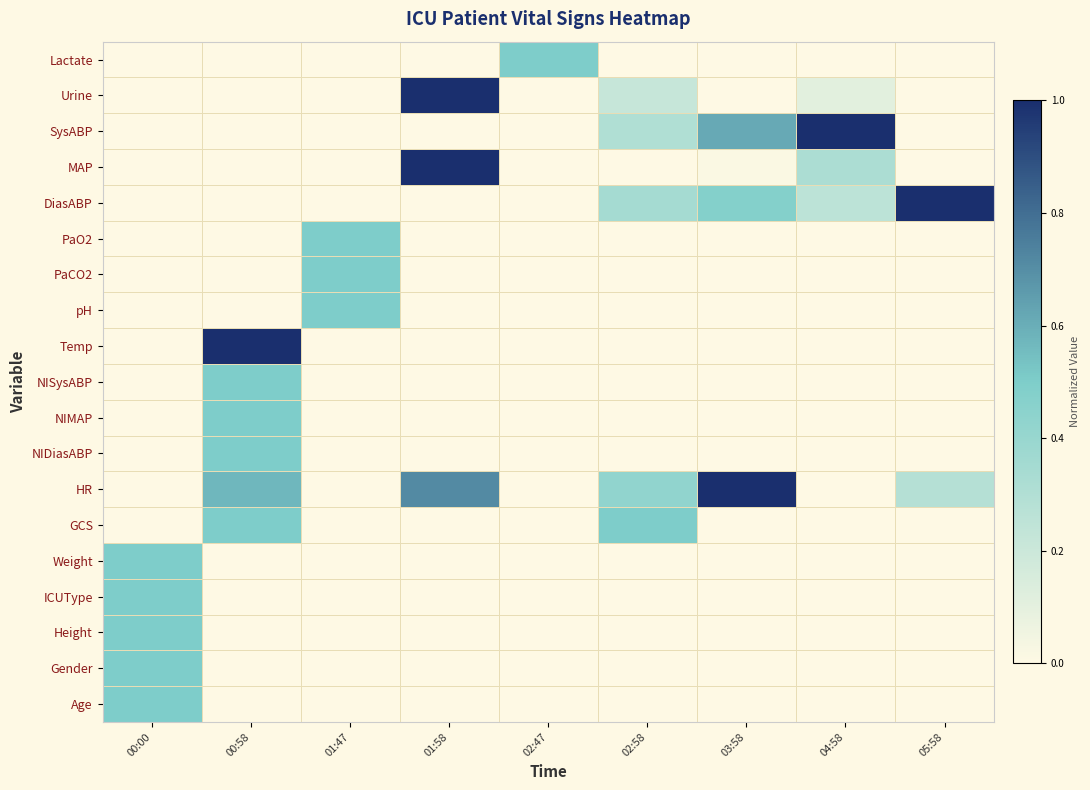

Which has a higher value, 02:47 or 00:58?

00:58